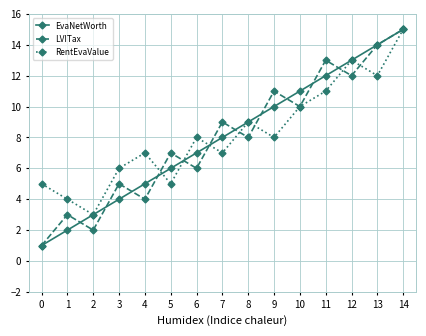

Rank the categories by LVITax value from lowest to highest.

0, 2, 1, 4, 3, 6, 5, 8, 7, 10, 9, 12, 11, 13, 14